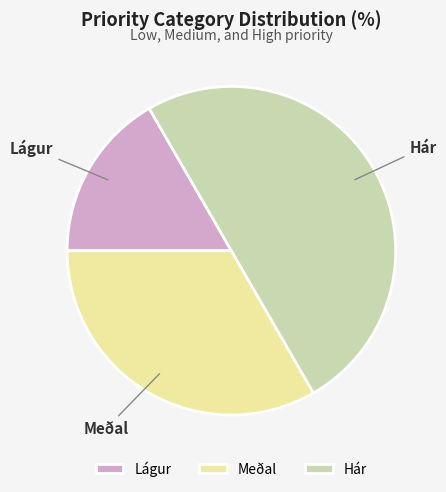

How many segments does this pie chart have?

3